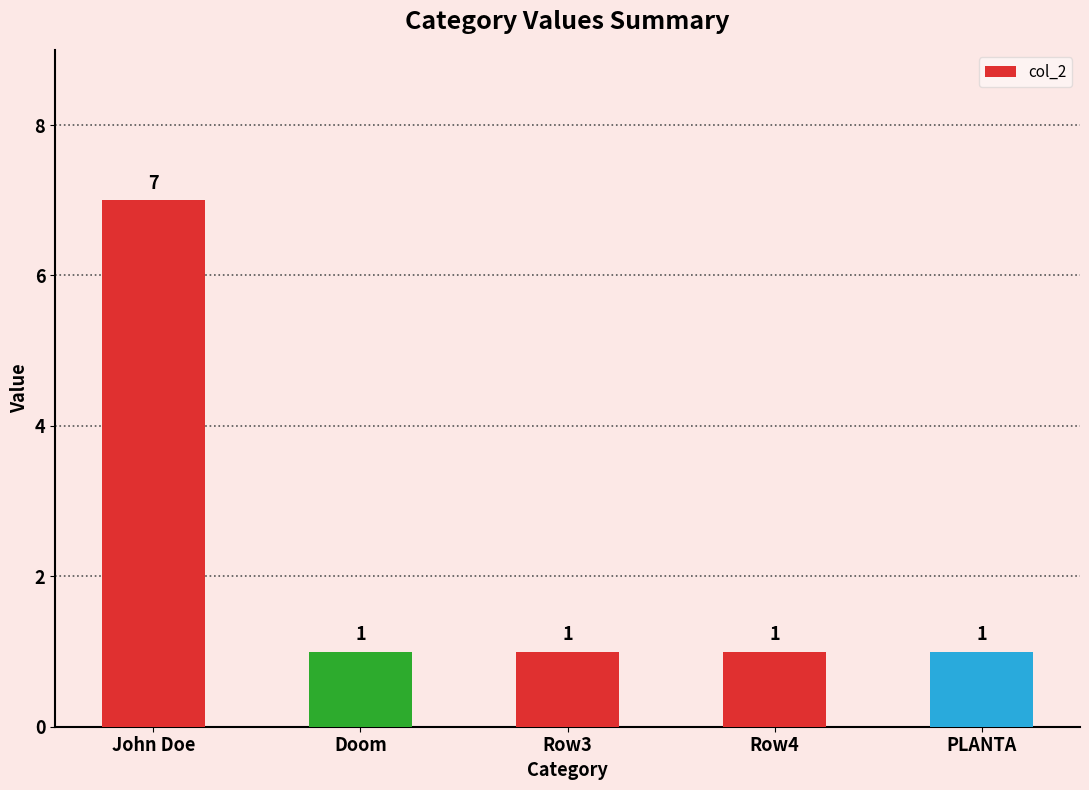

What is the average value?

2